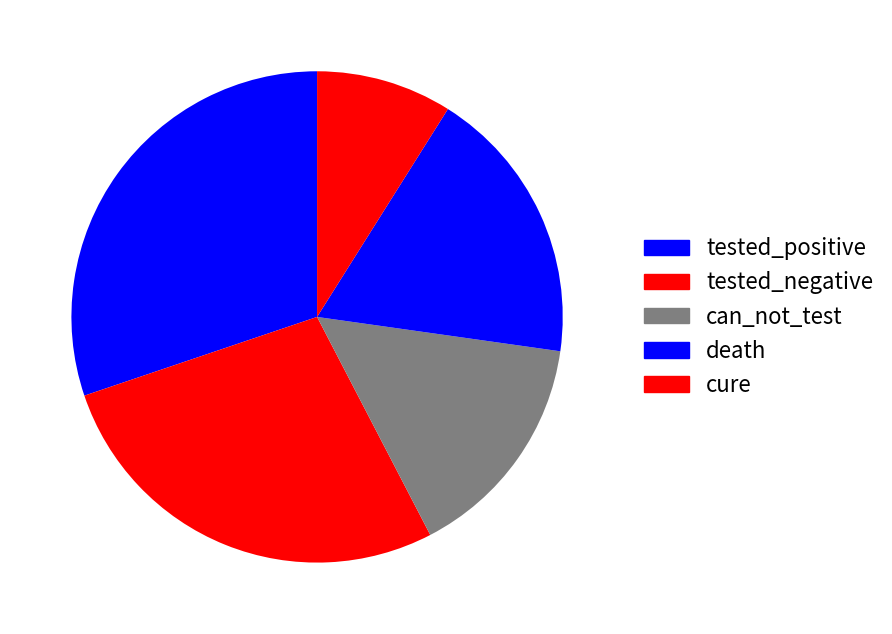

How many slices are in this pie chart?

5